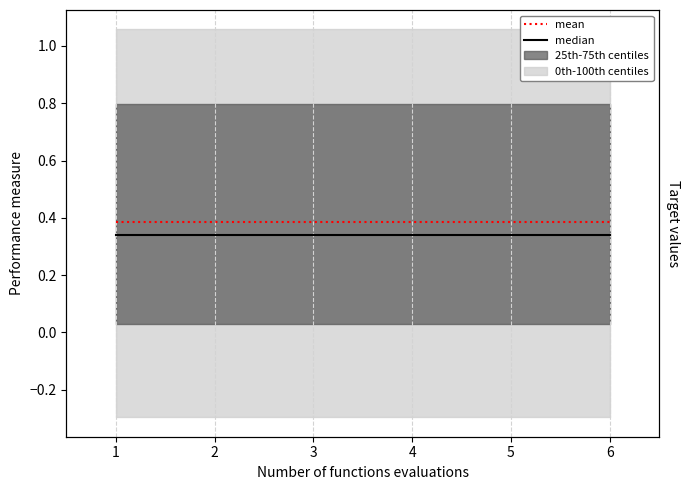

True or false: mean has a value of 0.7 at 6.

False